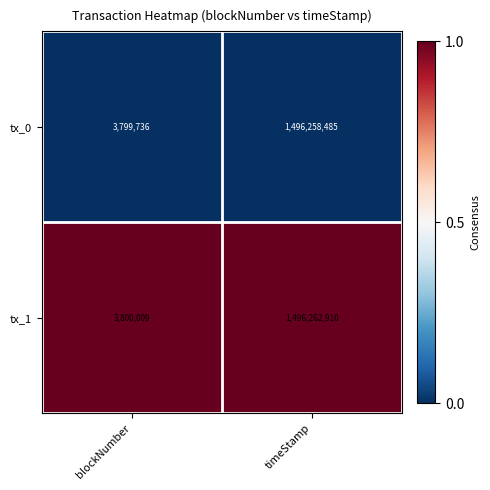

What is the maximum value shown in the chart?

1496262910